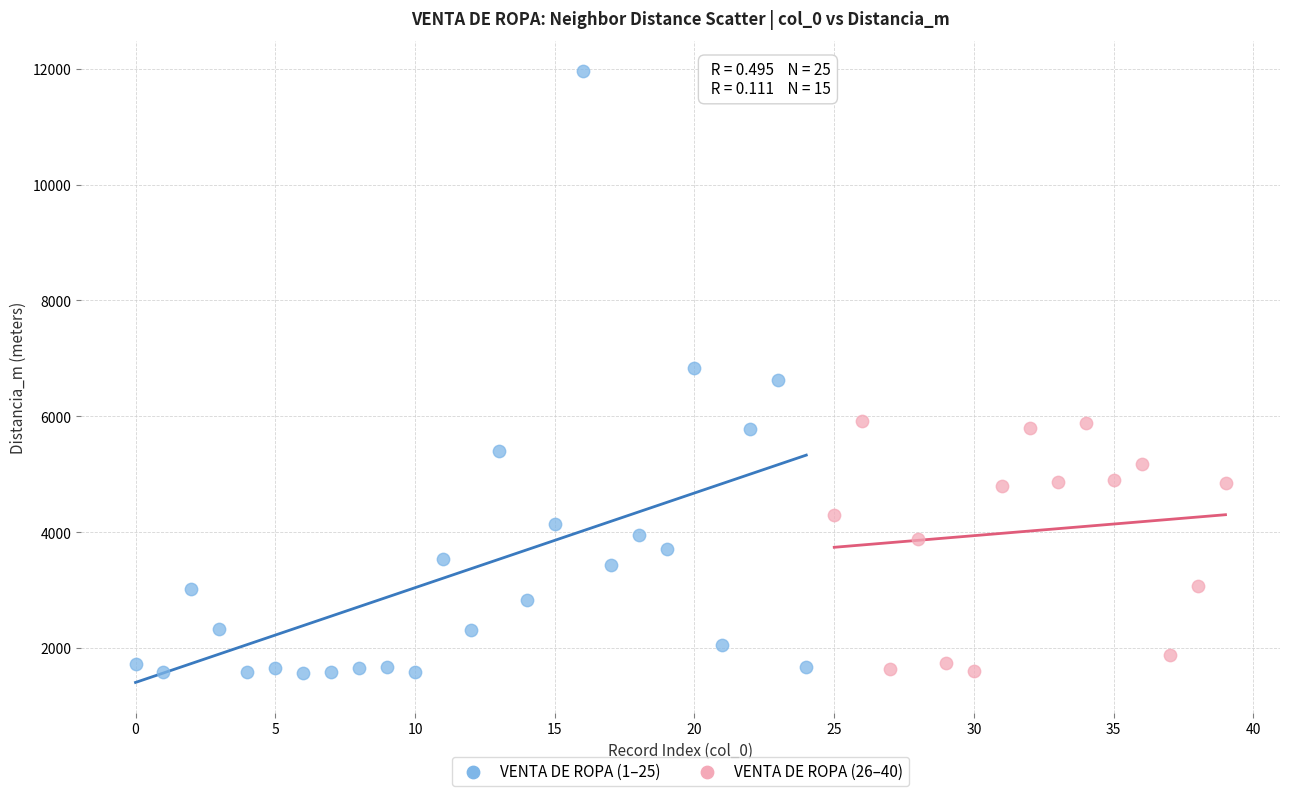

Which series has the widest spread of Y values?

VENTA DE ROPA (1–25)